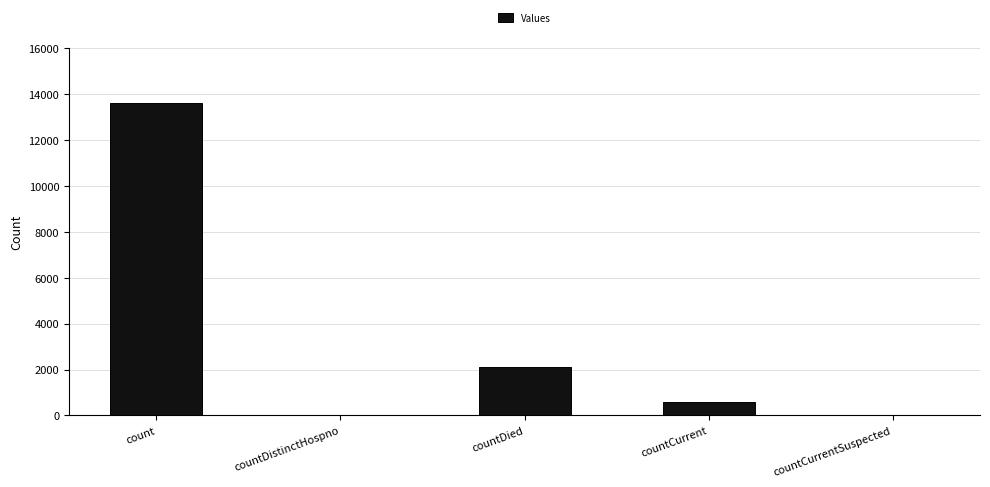

At which category does the chart reach its peak across all series?

count